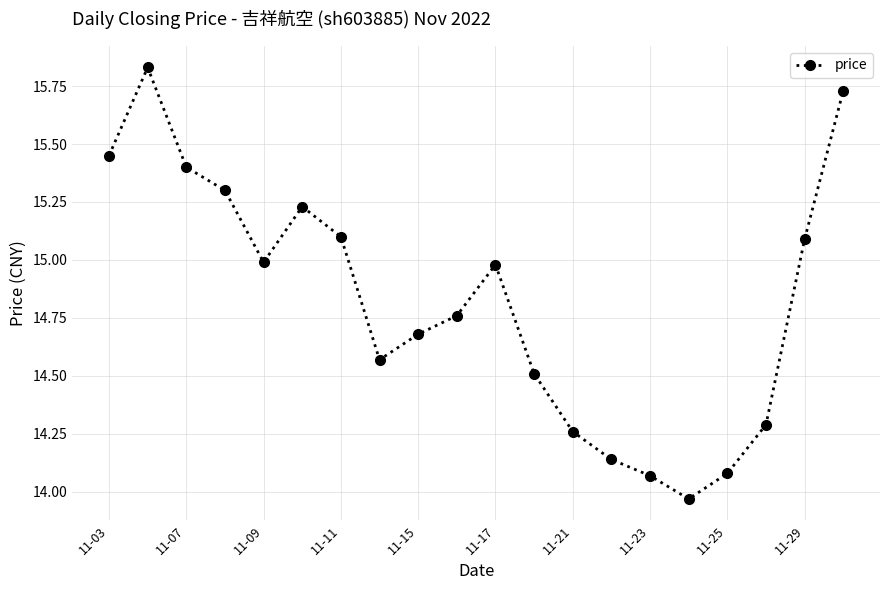

True or false: there are more than 1 points higher than both neighbors.

True